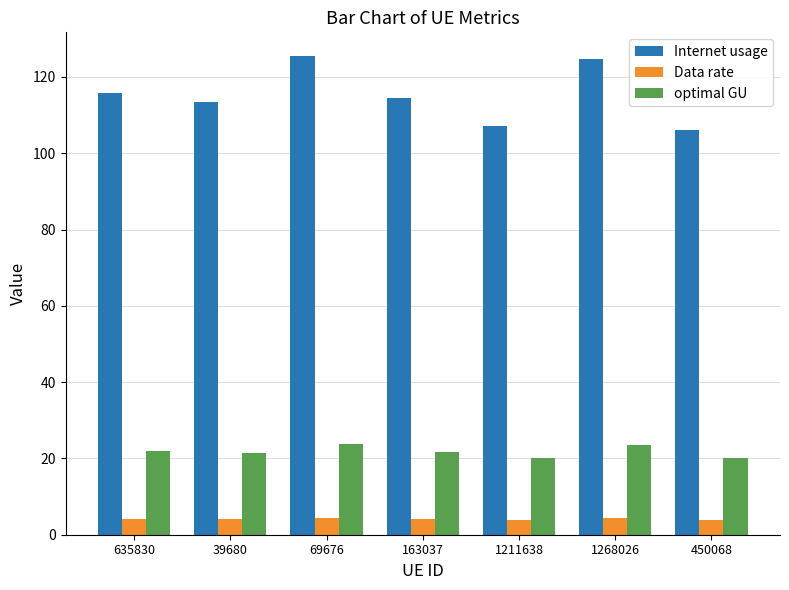

What is the smallest value displayed?

3.8